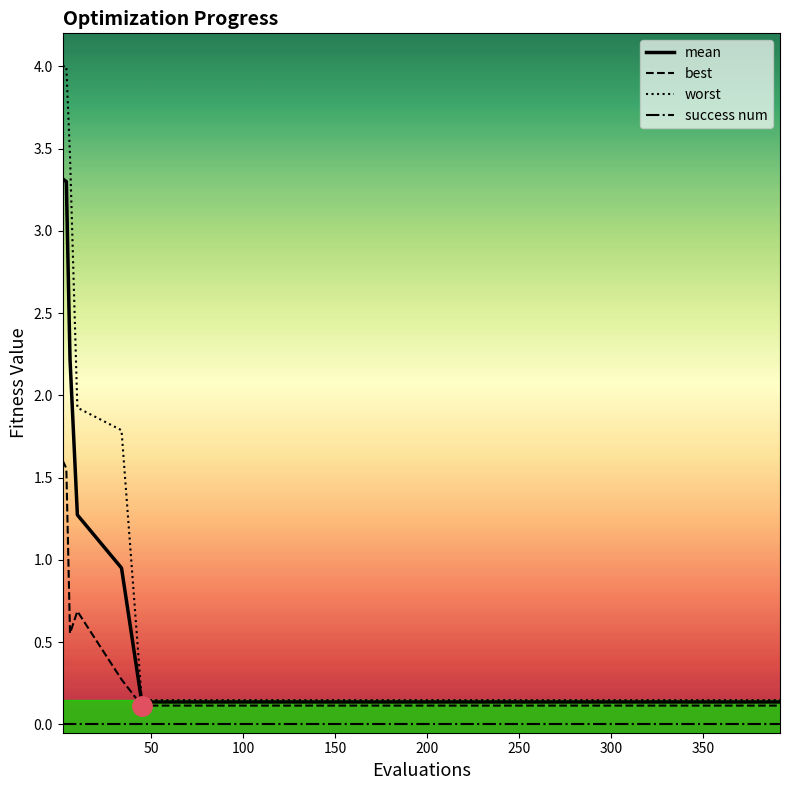

What is the average value of the mean series?

0.8